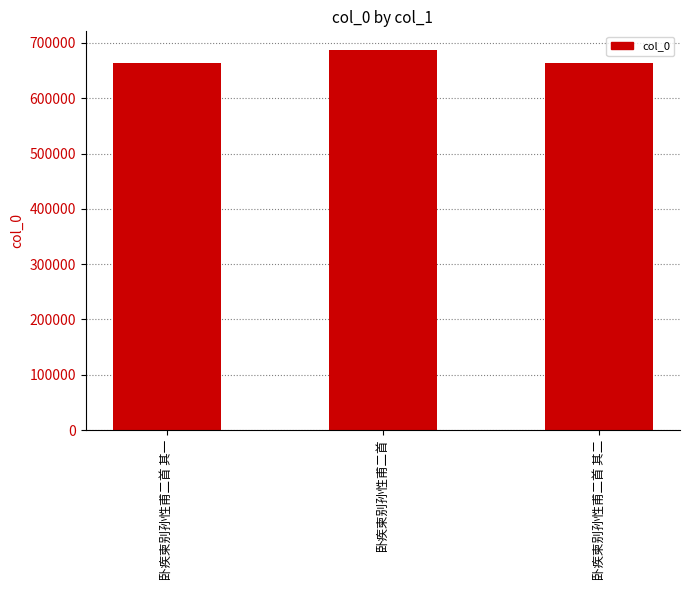

What value does the data have at 卧疾柬别孙性甫二首?

686607